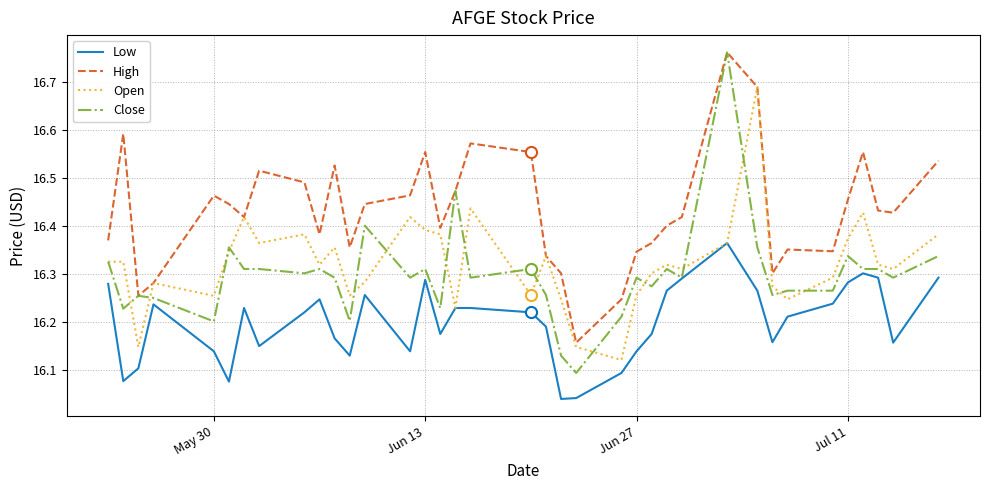

Which series has the largest total across all categories?

High